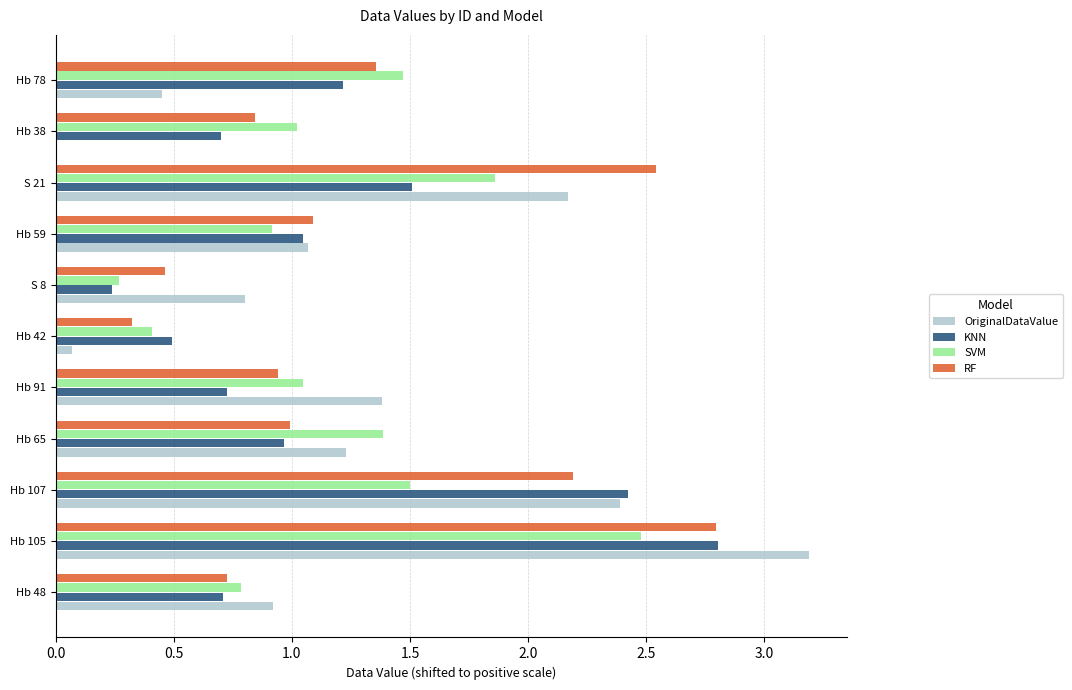

How many distinct data groups are displayed?

4